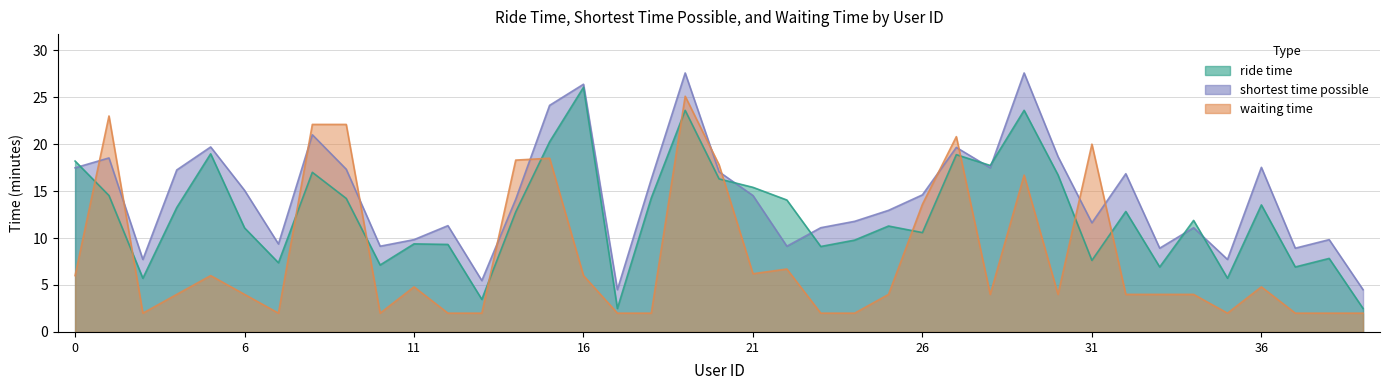

How many intersections are there between ride time and waiting time?

12